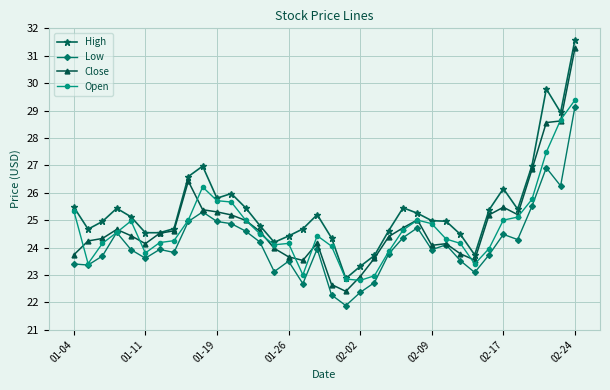

List the series in order of their peak value, lowest first.

Low, Open, Close, High